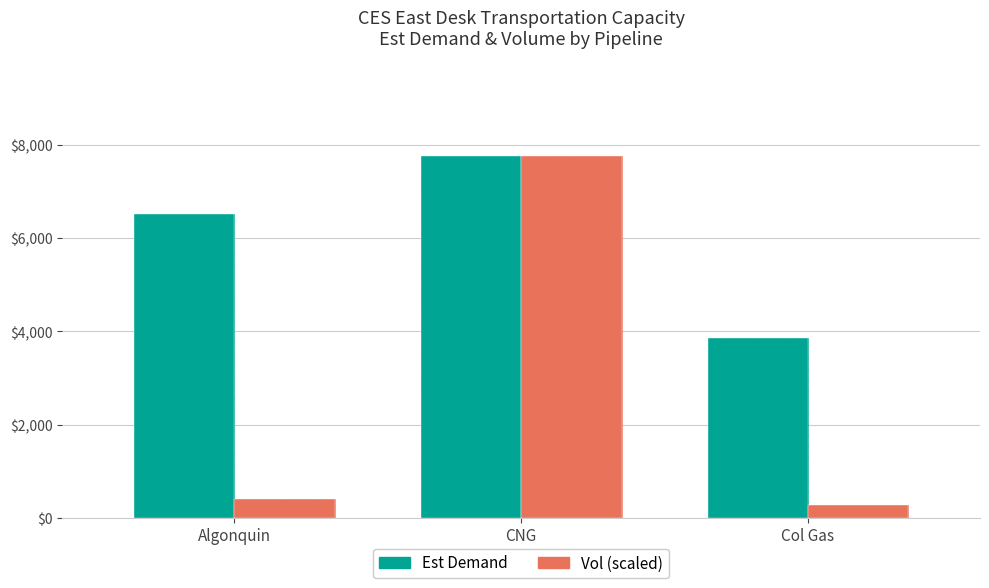

At Algonquin, list the series in order from largest to smallest.

Est Demand, Vol (scaled)